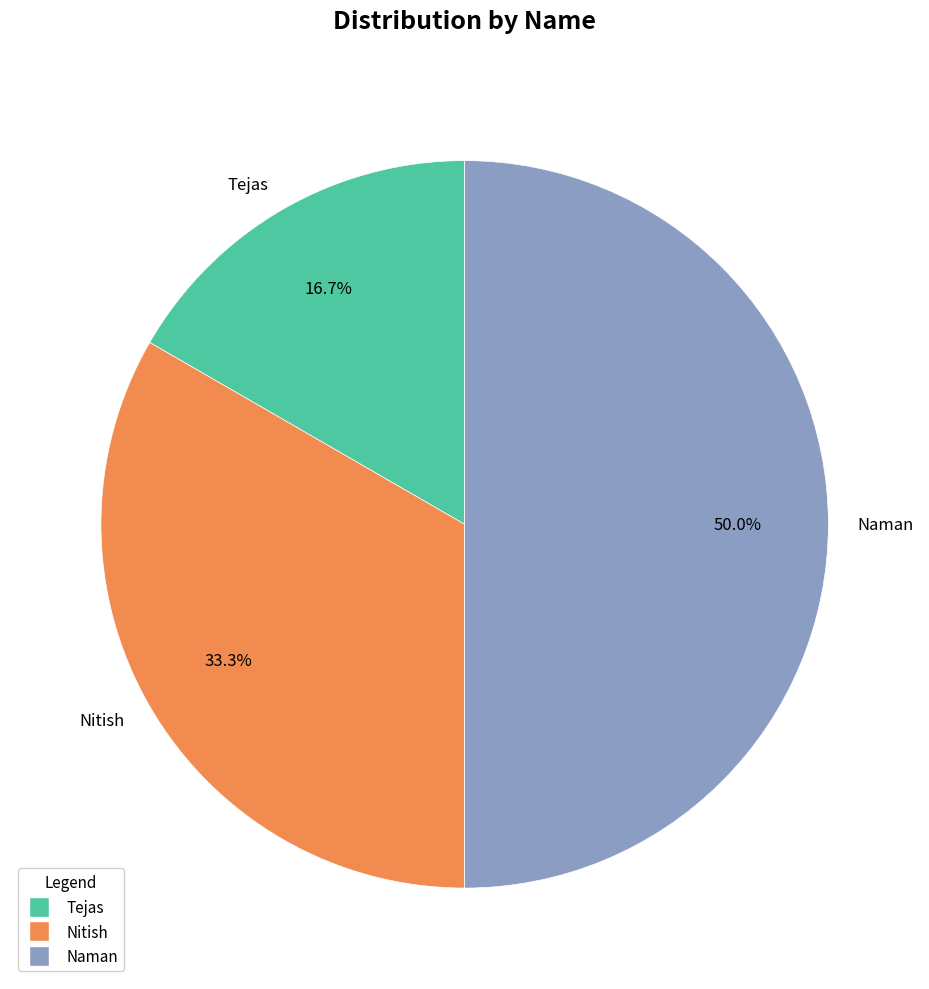

What is the smallest slice in the pie chart?

Tejas